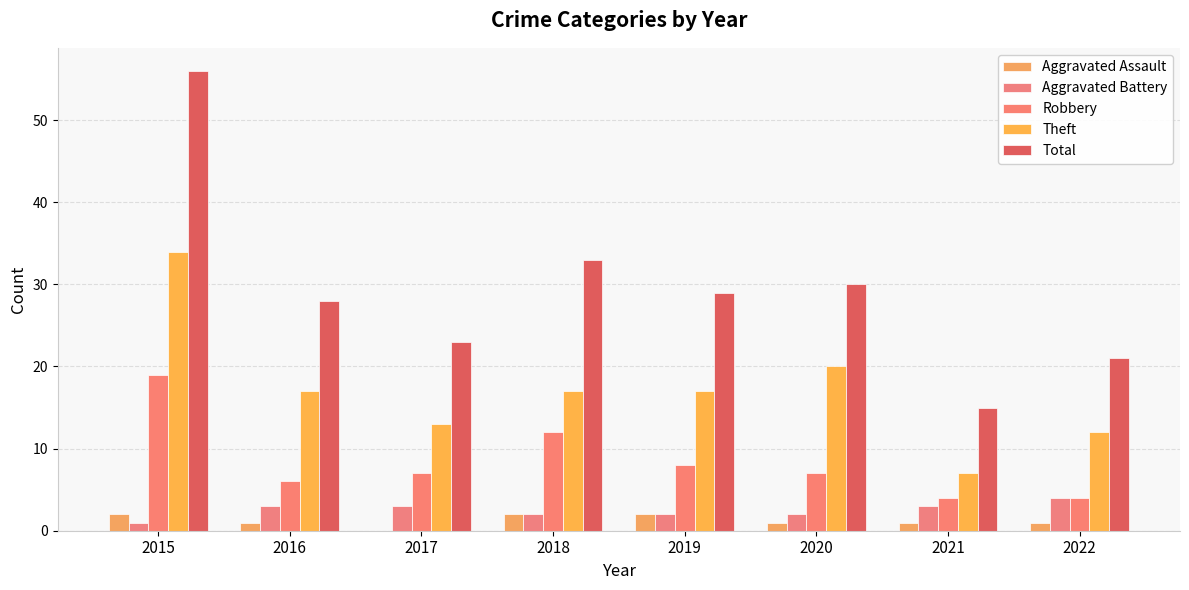

Count the number of categories in the chart.

8